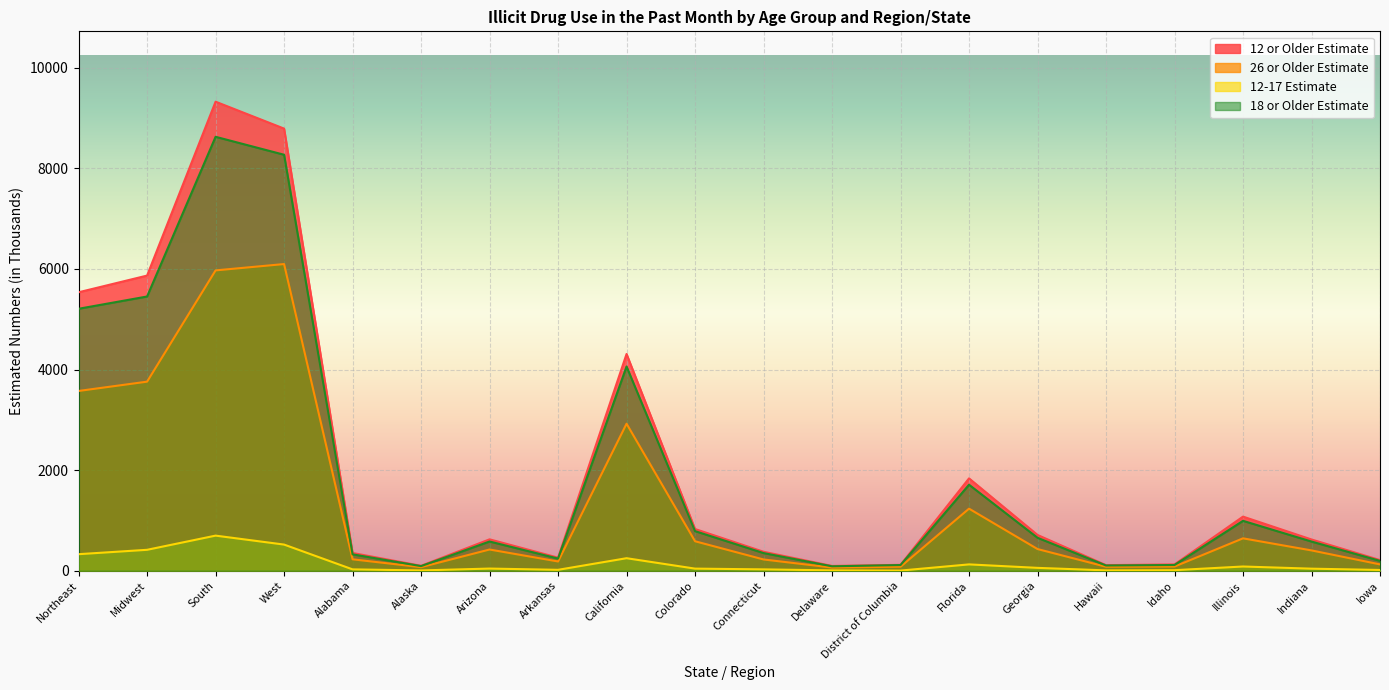

What is the approximate value of 12-17 Estimate at Illinois?

84